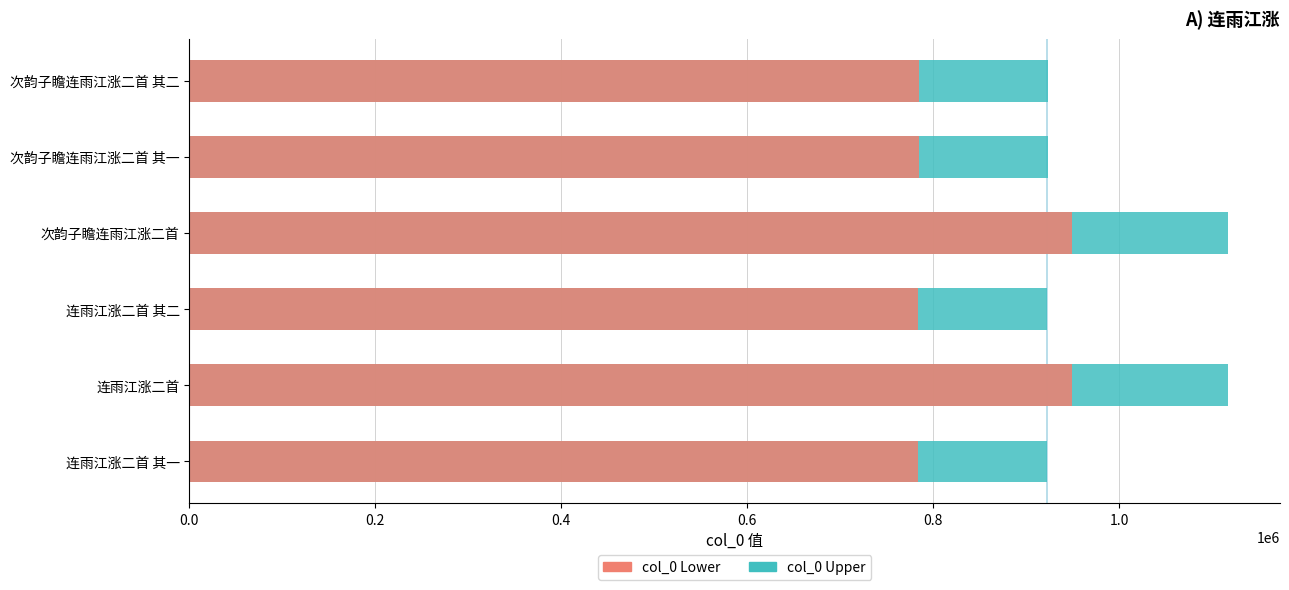

The col_0 Upper series shows 923811.0 at 次韵子瞻连雨江涨二首 其二. True or false?

True